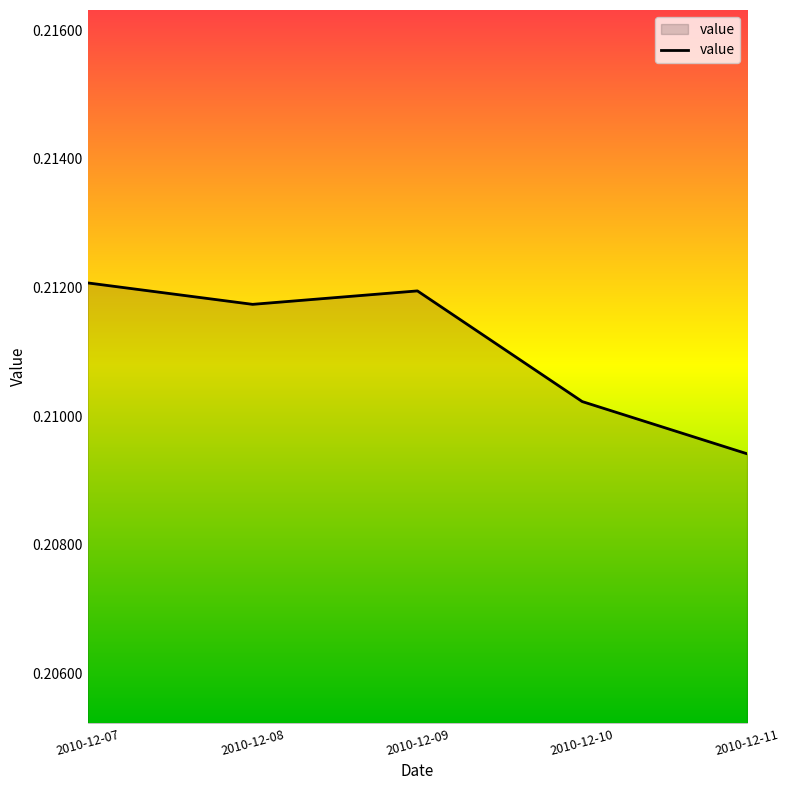

Which category has the highest value across all series?

2010-12-07